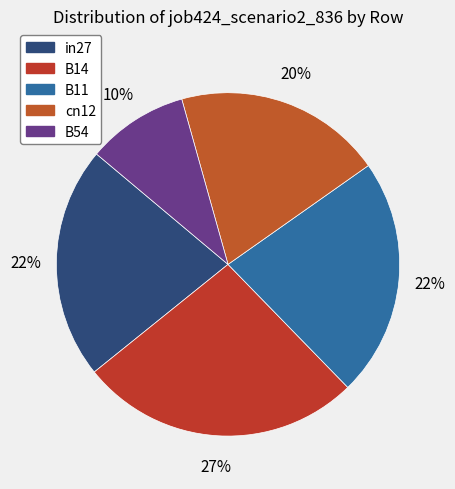

To the nearest percent, what percentage of the pie is B54?

10%